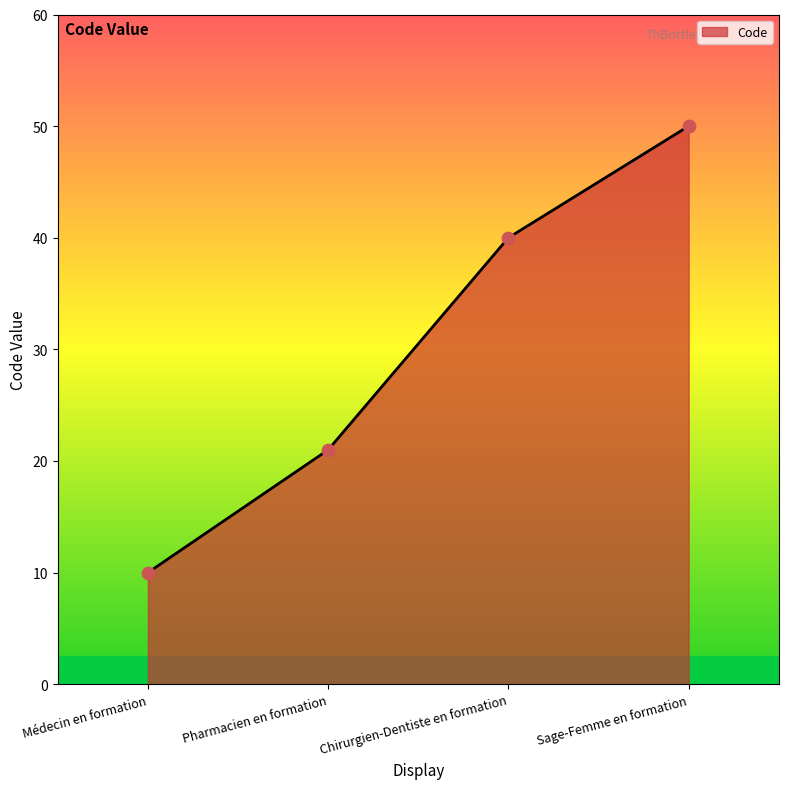

Between Pharmacien en formation and Chirurgien-Dentiste en formation, which is larger?

Chirurgien-Dentiste en formation